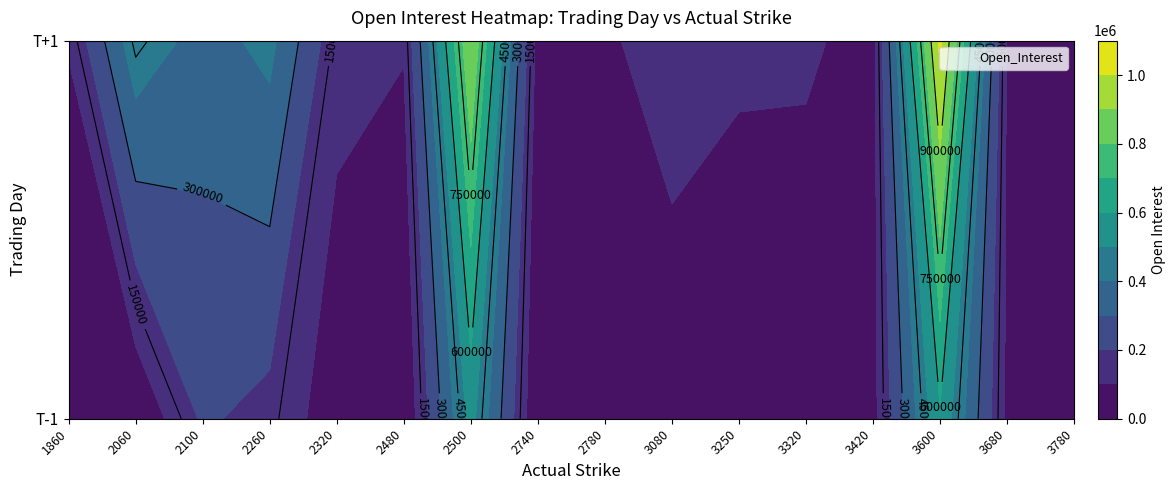

What is the difference between the second highest and minimum values in the T+1 series?

832500